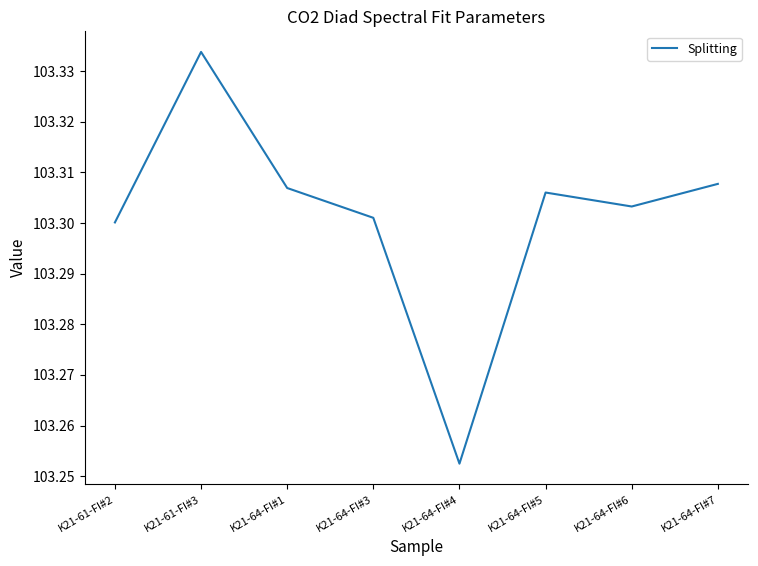

How many lines are shown in the chart?

1